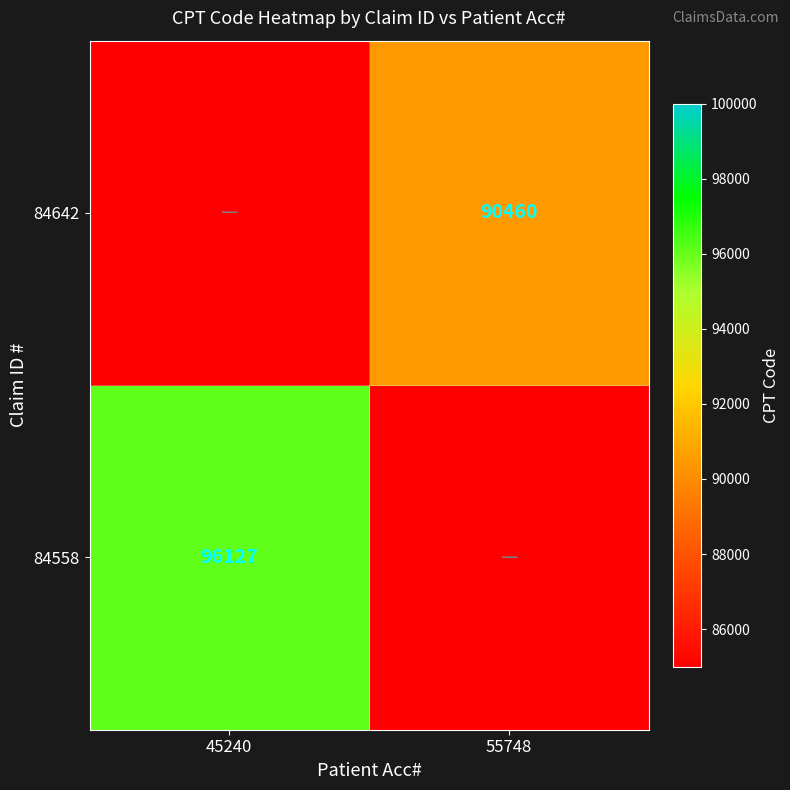

At which category is the sum across all series the highest?

45240